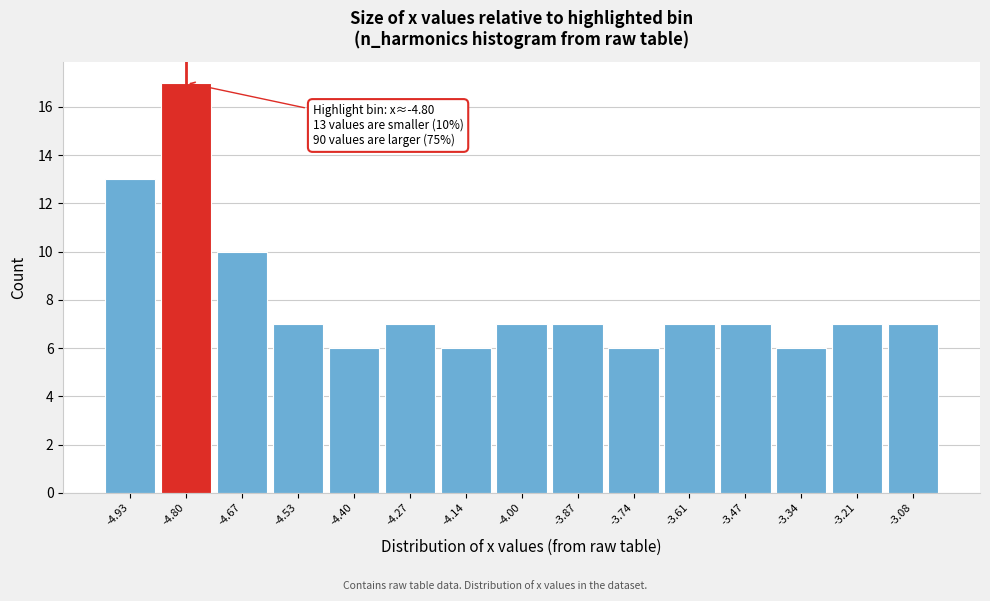

Over which range of the x-axis is the bar tallest?

-4.86 to -4.74